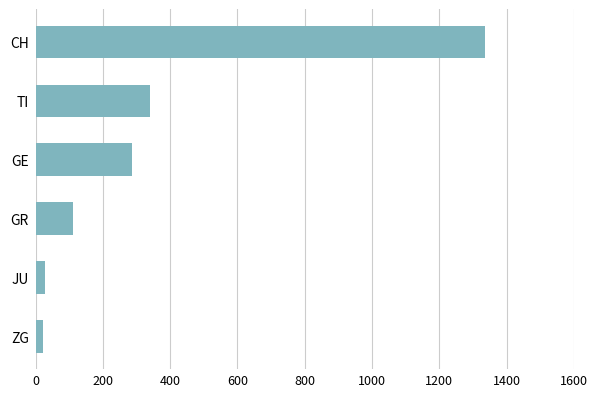

What is the label of the 1st bar from the bottom?

ZG